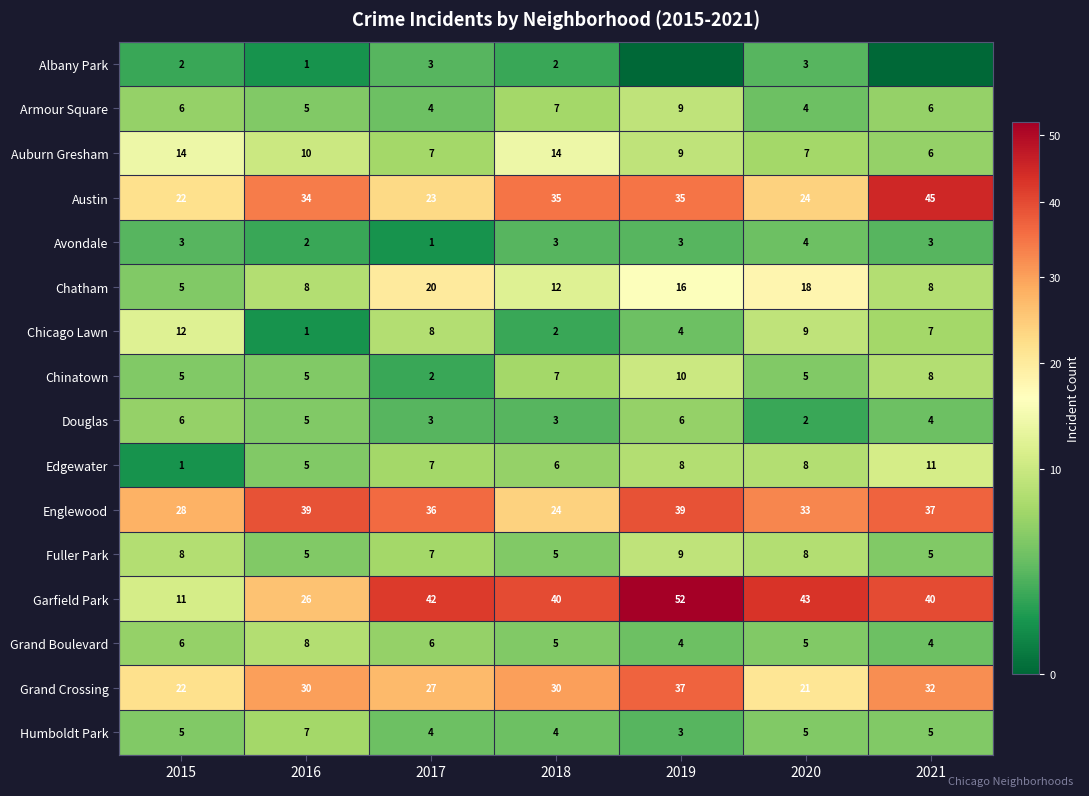

Is the value of Edgewater at 2019 greater than the value of Douglas at 2016?

Yes